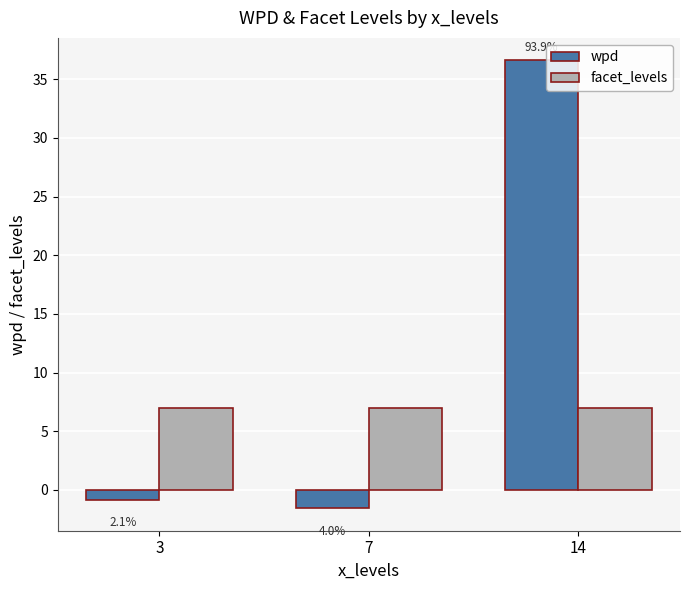

What is the difference between the wpd values at 7 and 3?

0.7